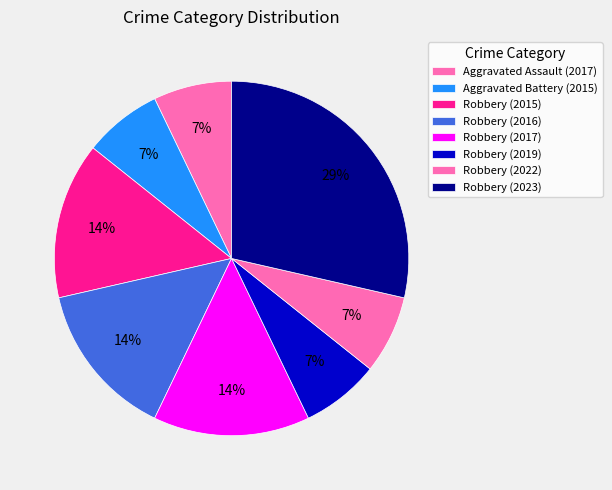

How many slices are in this pie chart?

8